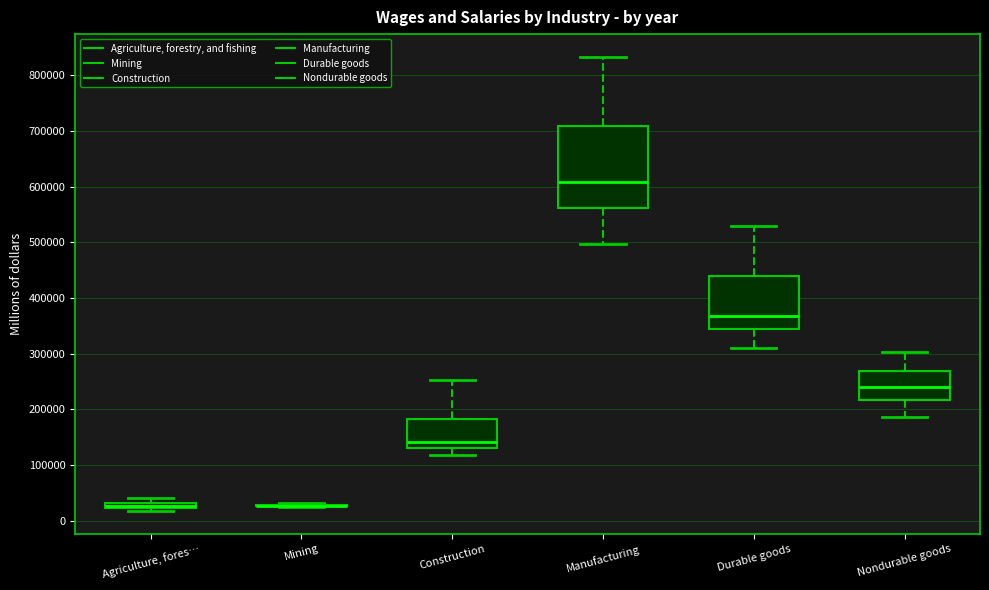

Which box is the tallest, from its lower edge to its upper edge?

Manufacturing